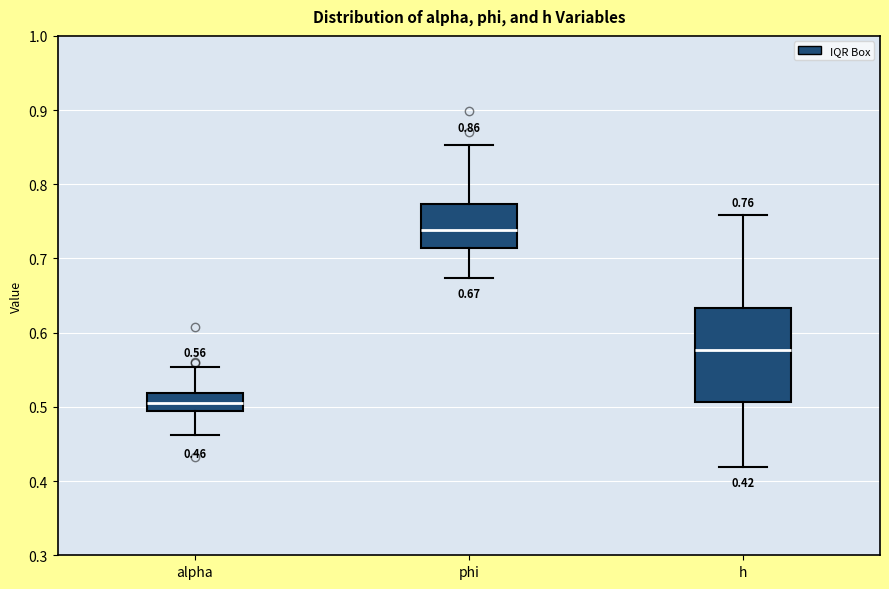

Which box's median line is the lowest?

alpha